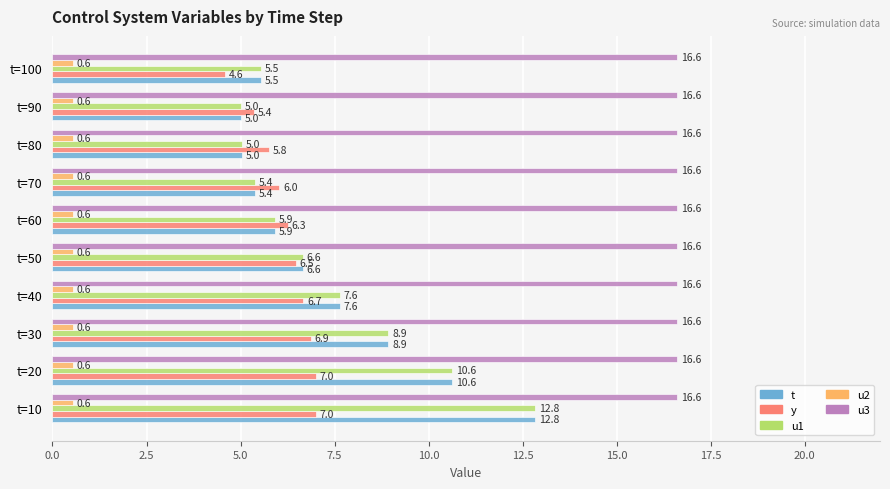

What are all the series names shown in the legend?

t, y, u1, u2, u3